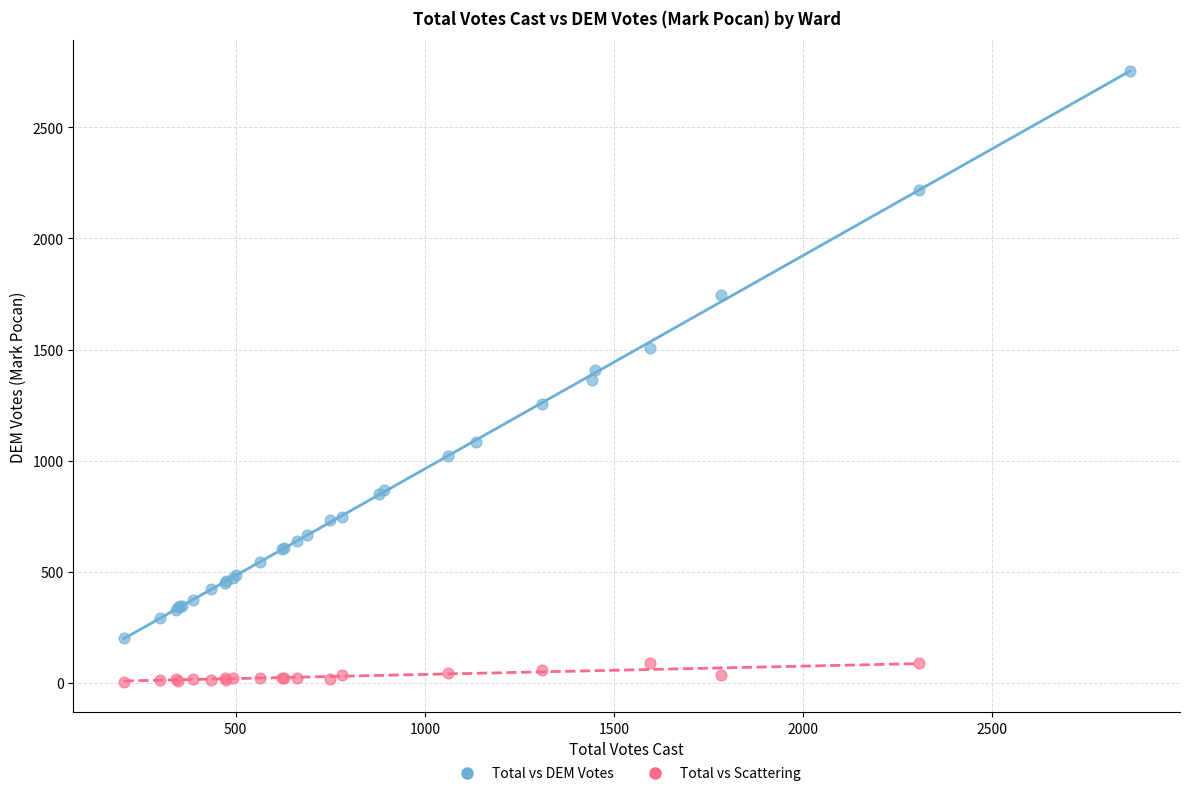

Which series has the widest spread of Y values?

Total vs DEM Votes